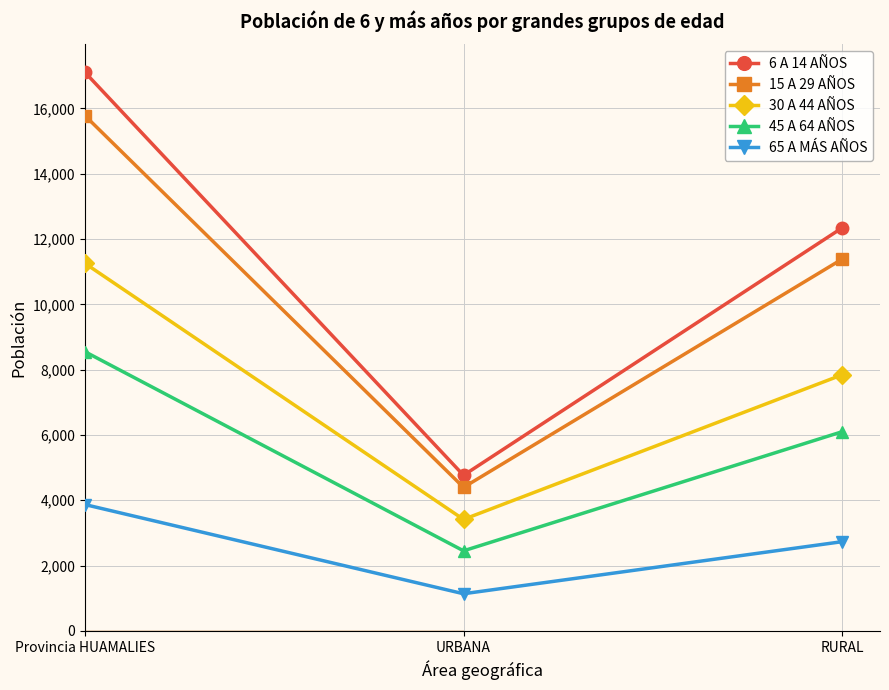

What is the sum of all 6 A 14 AÑOS values?

34218